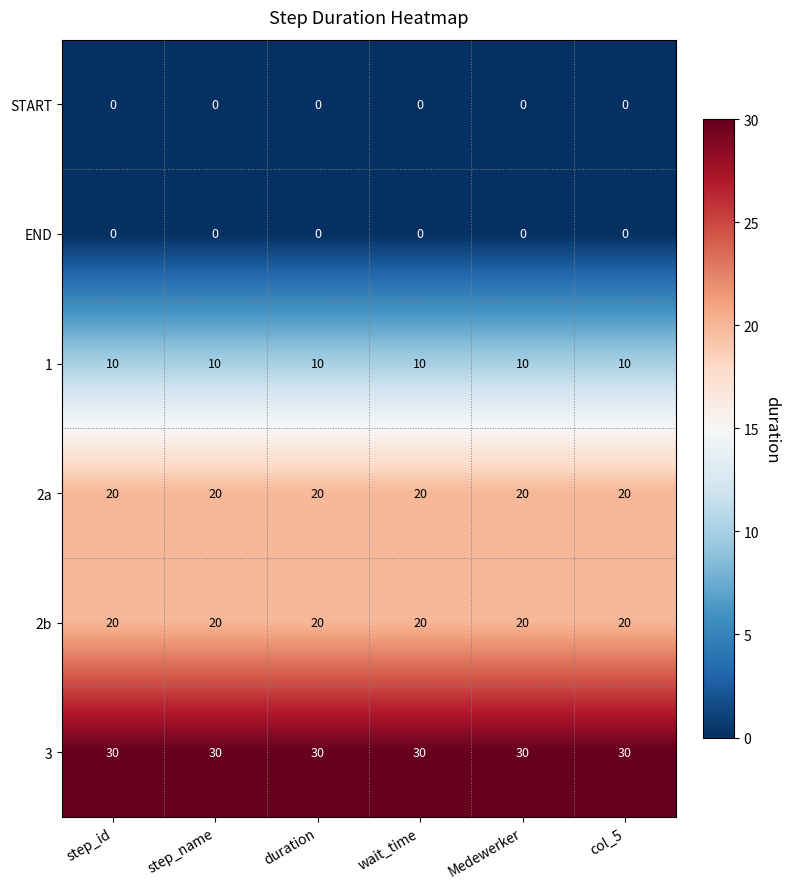

What is the difference between the highest and lowest values at step_name?

30